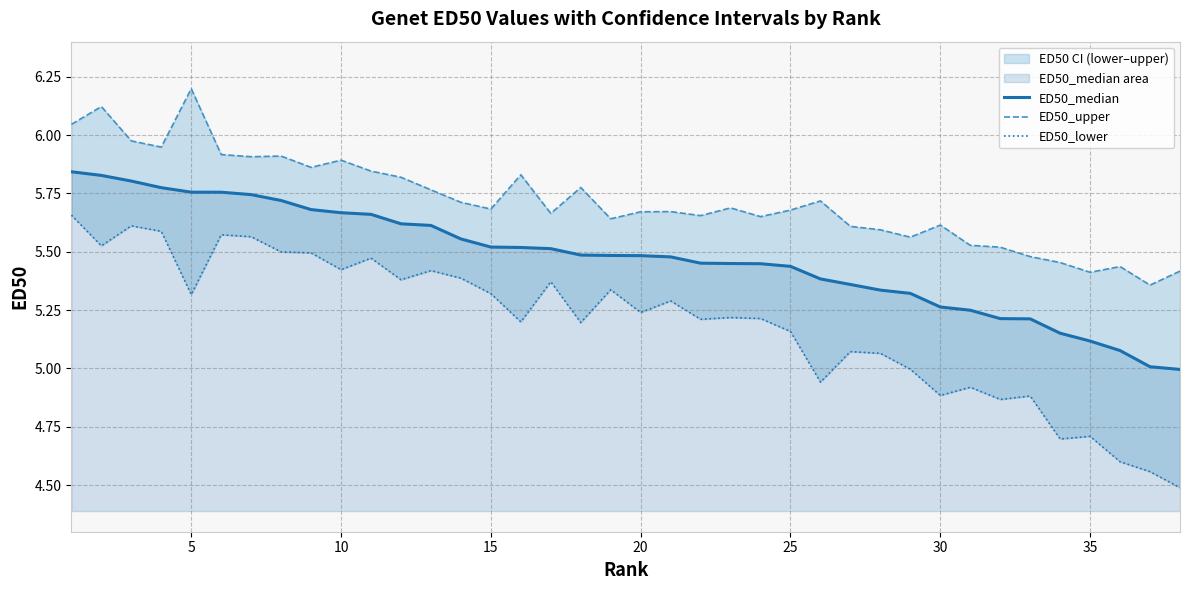

What is the average value of the ED50_upper series?

5.7